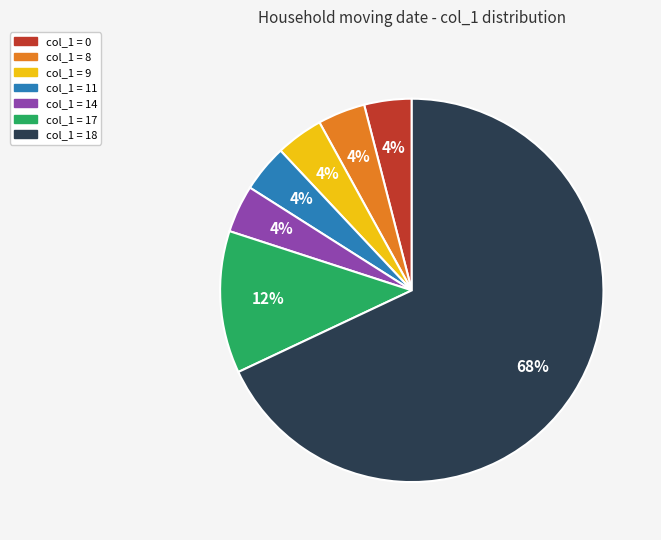

To the nearest percent, what is the difference between the largest and smallest slice percentages?

64%